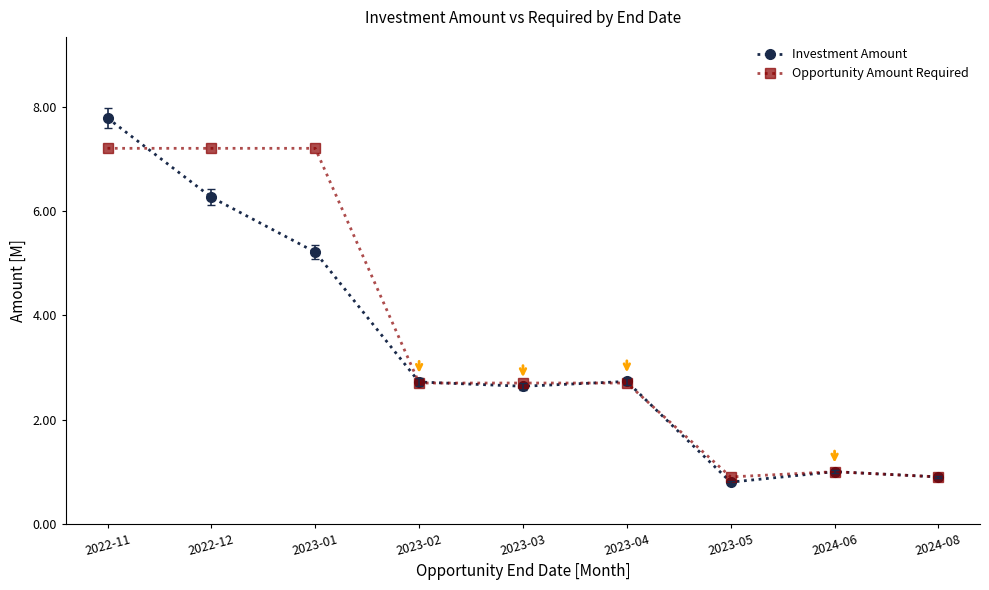

Reading right to left, transcribe all the data shown in this chart.

Investment Amount: 2024-08=0.9	2024-06=1.0	2023-05=0.8	2023-04=2.7	2023-03=2.6	2023-02=2.7	2023-01=5.2	2022-12=6.3	2022-11=7.8
Opportunity Amount Required: 2024-08=0.9	2024-06=1.0	2023-05=0.9	2023-04=2.7	2023-03=2.7	2023-02=2.7	2023-01=7.2	2022-12=7.2	2022-11=7.2